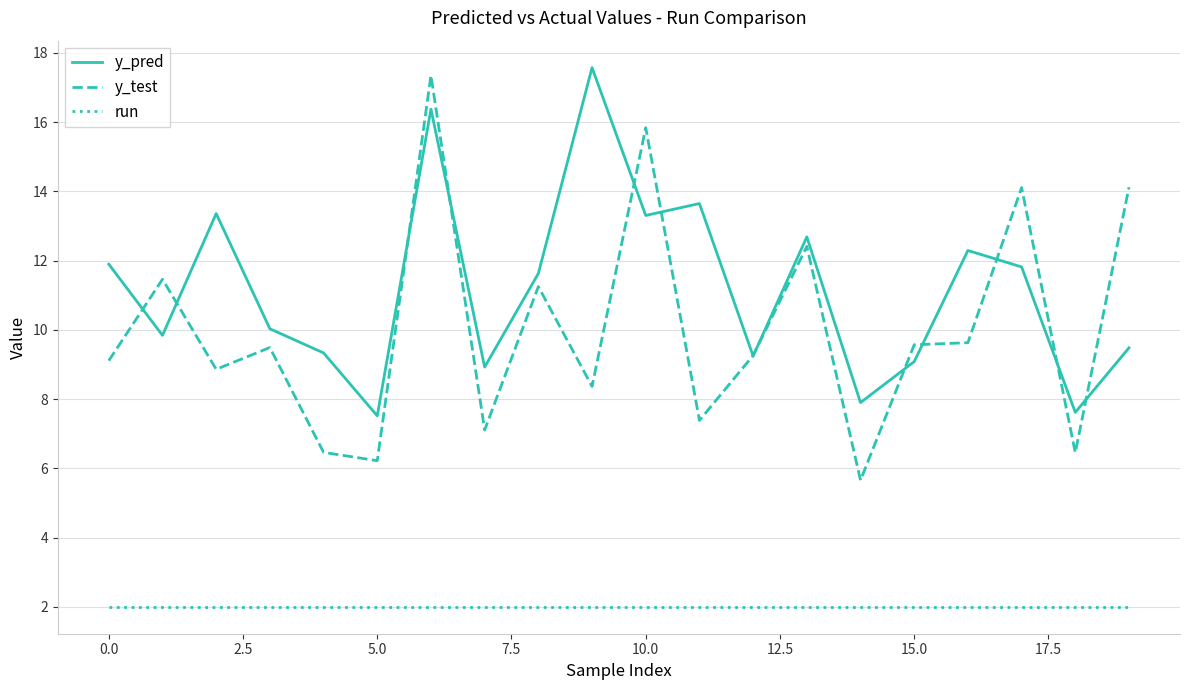

Which series has the largest total across all categories?

y_pred